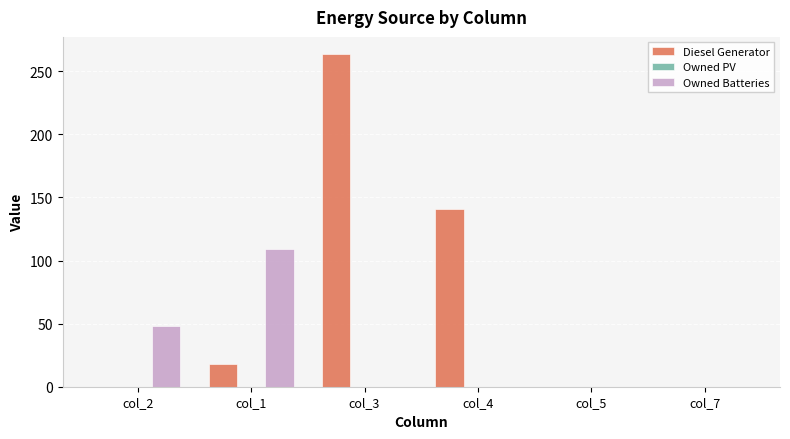

At which category is the sum across all series the highest?

col_3